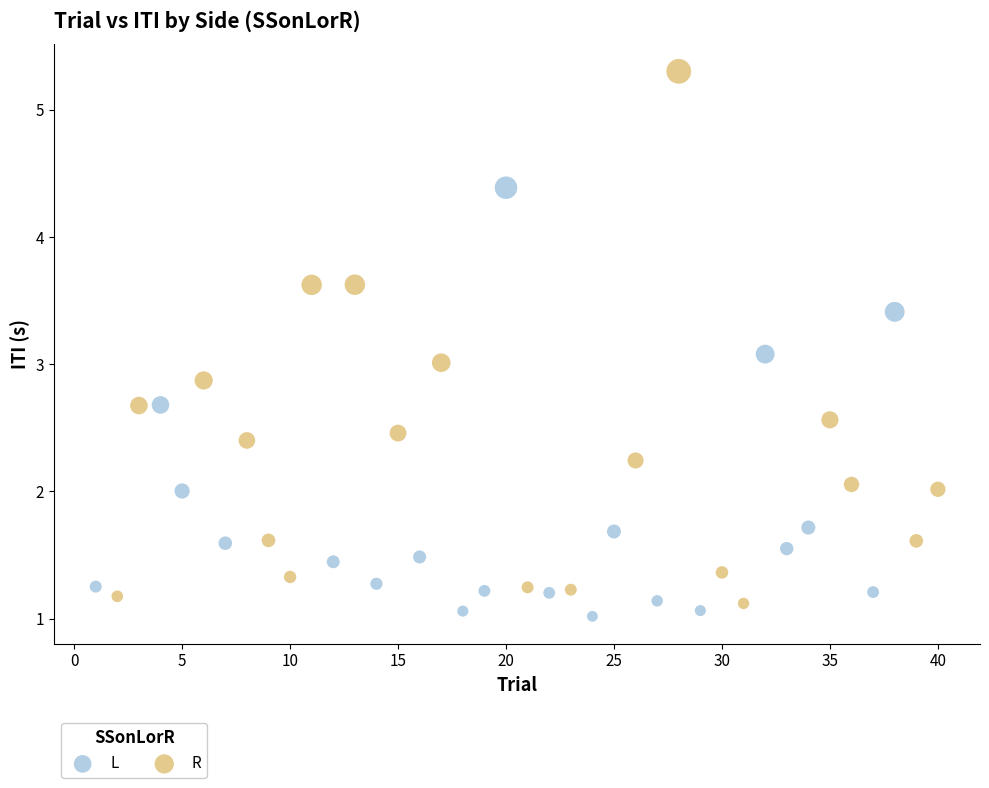

Which series contains the lowest Y value?

L